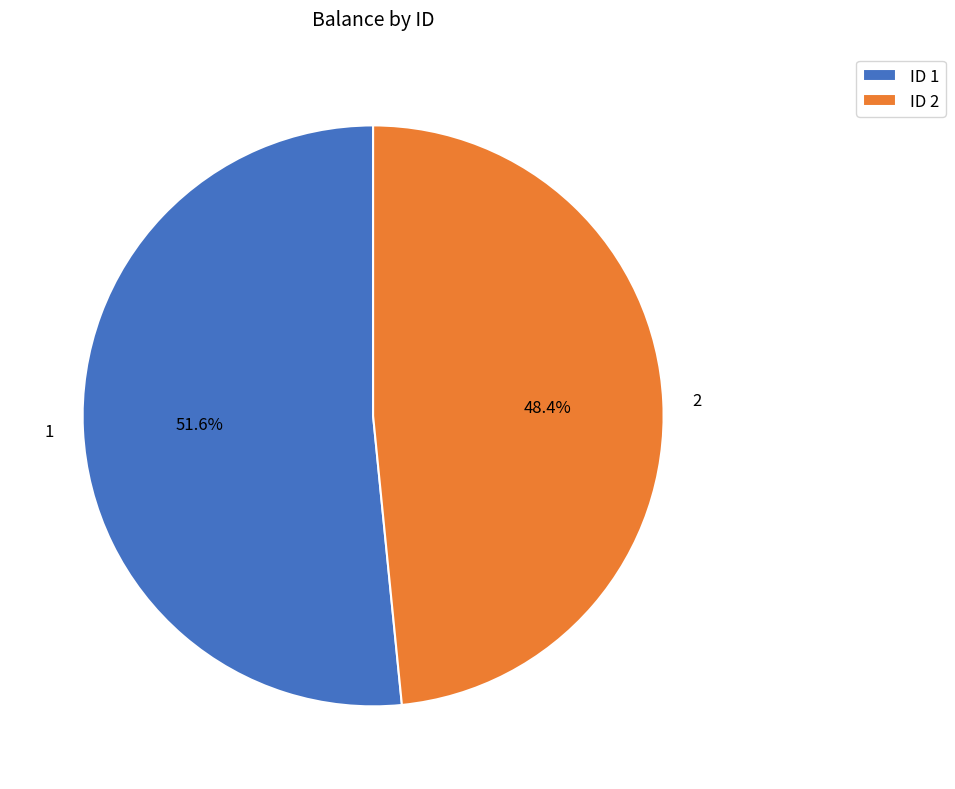

Which category has the smallest portion of the pie?

2